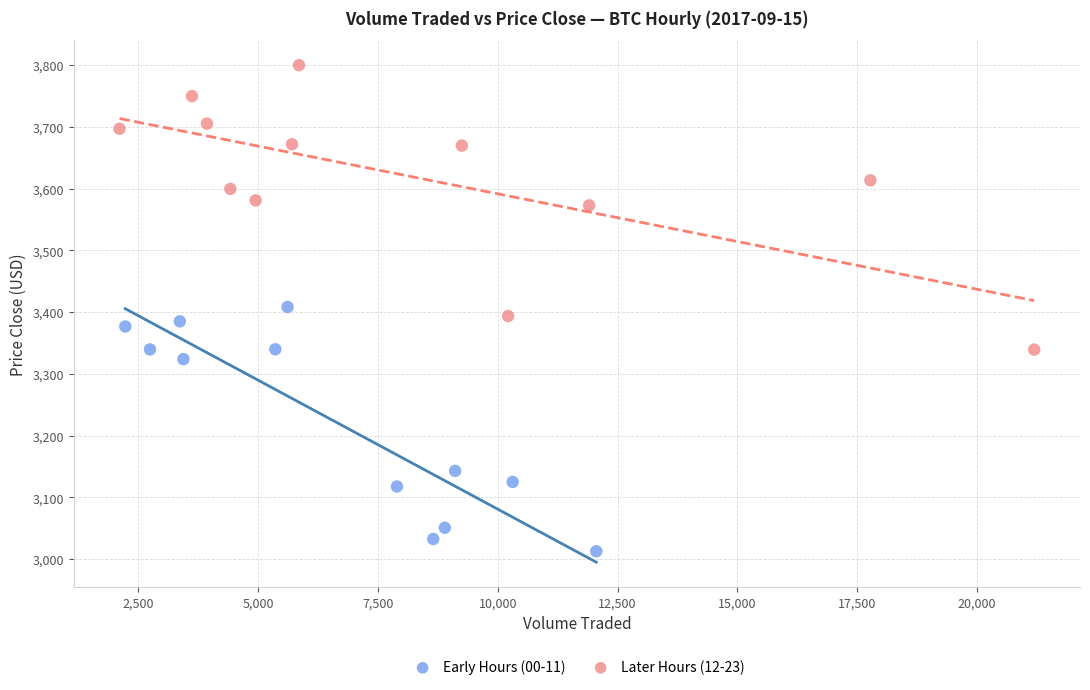

Which series has the largest Y range (max minus min)?

Later Hours (12-23)